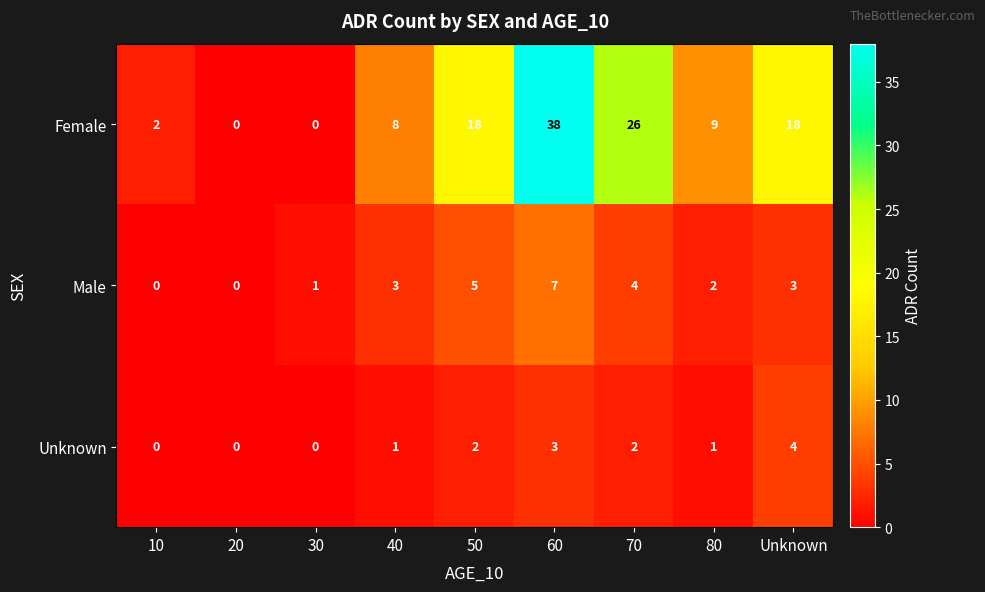

Which series has the largest range (max minus min)?

Female